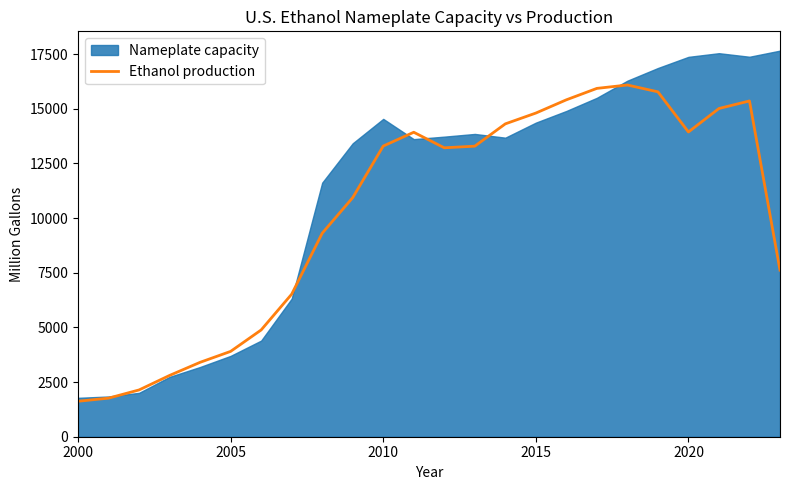

Which label corresponds to the smallest value in the chart?

2000